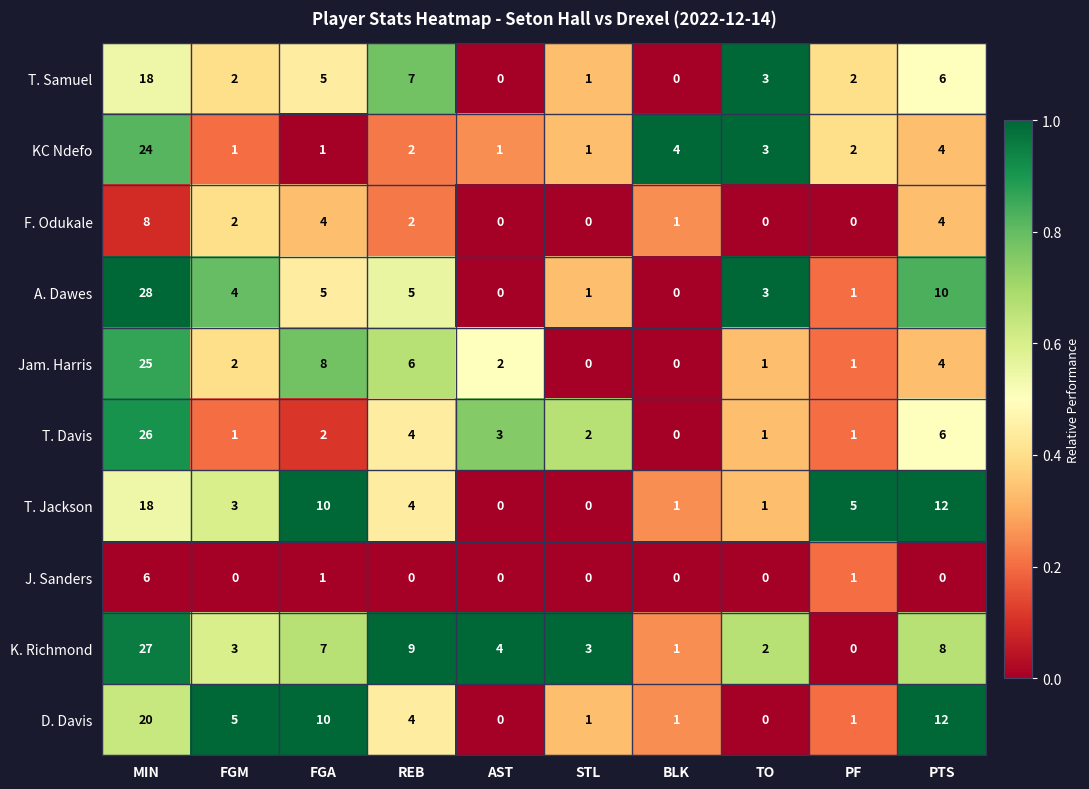

What is the greatest value displayed?

28